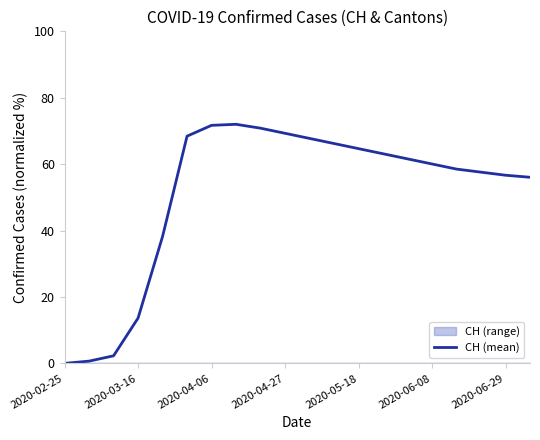

What position from the right is 2020-06-29?

2